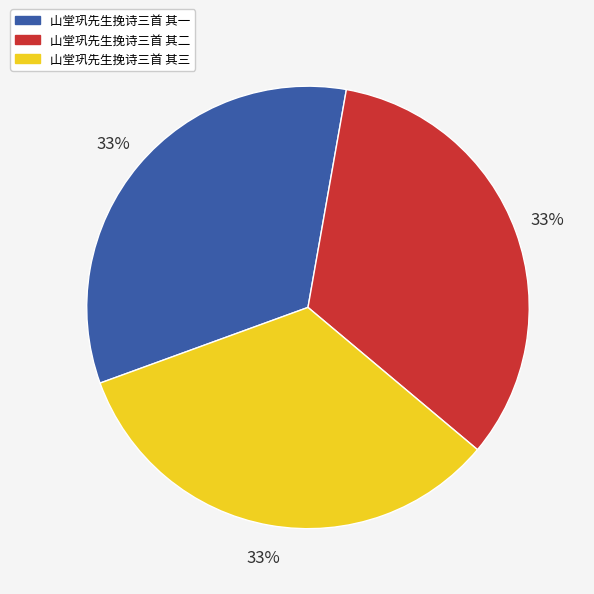

Does 山堂巩先生挽诗三首 其一 represent more than half of the total?

No